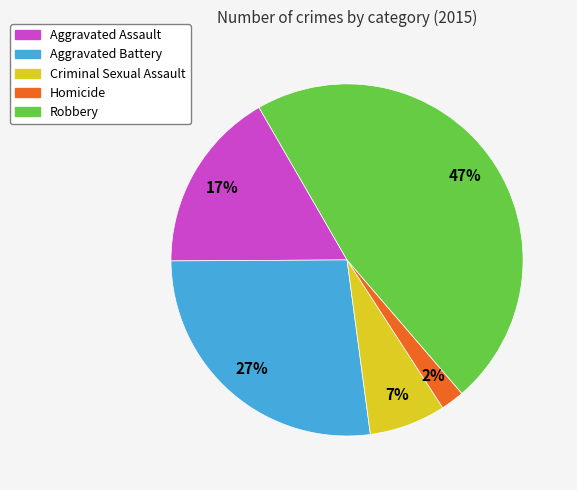

To the nearest percent, what is the difference between the largest and smallest slice percentages?

45%